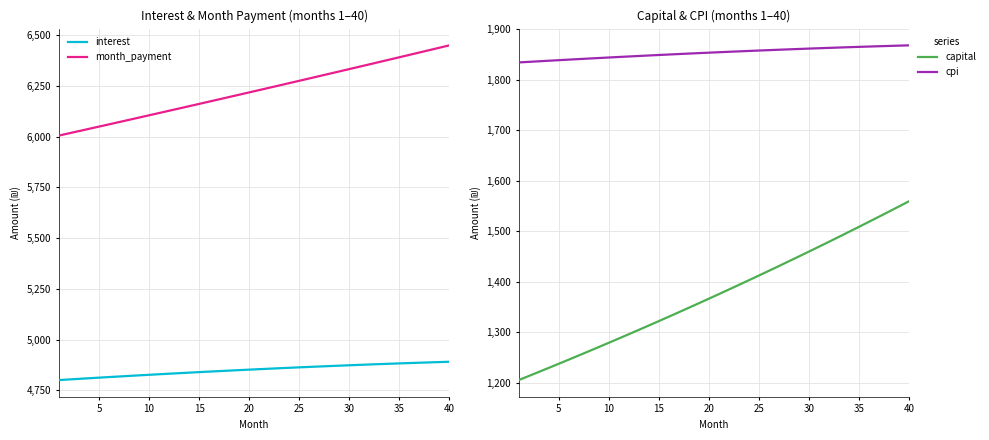

Does the chart have visible grid lines?

Yes